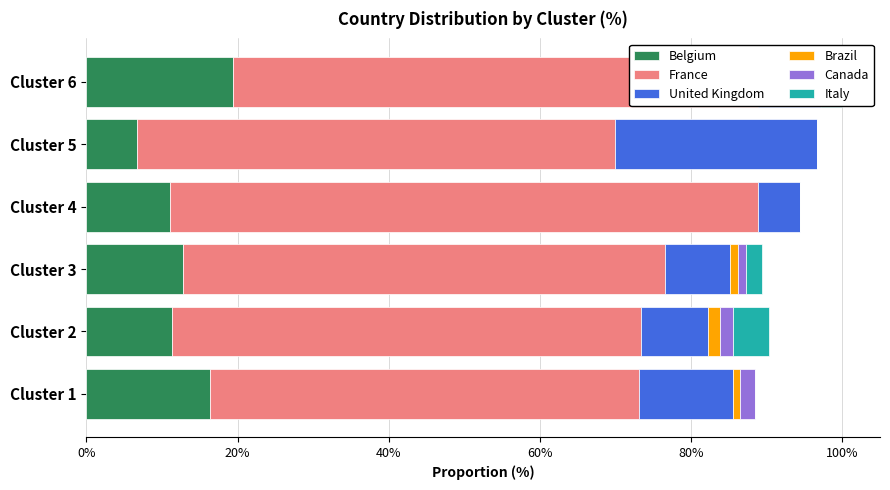

True or false: Belgium has a value of 6.7 at Cluster 5.

True